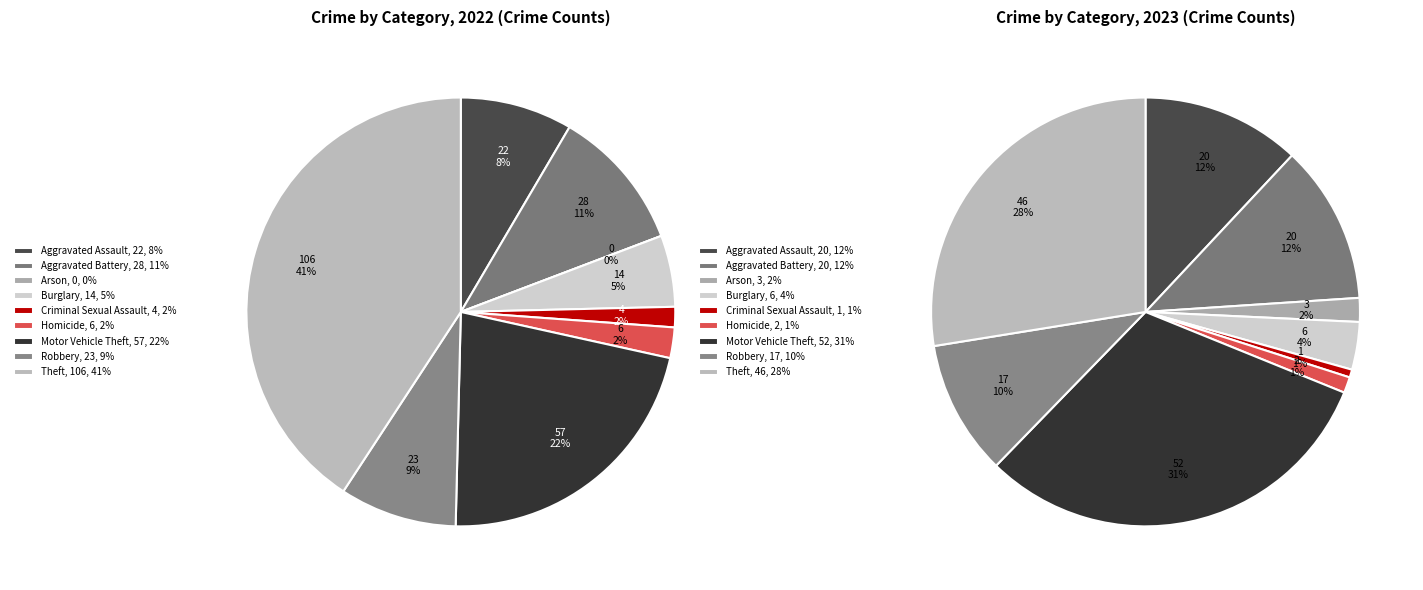

Does values_2023 account for over 50% of the chart?

No